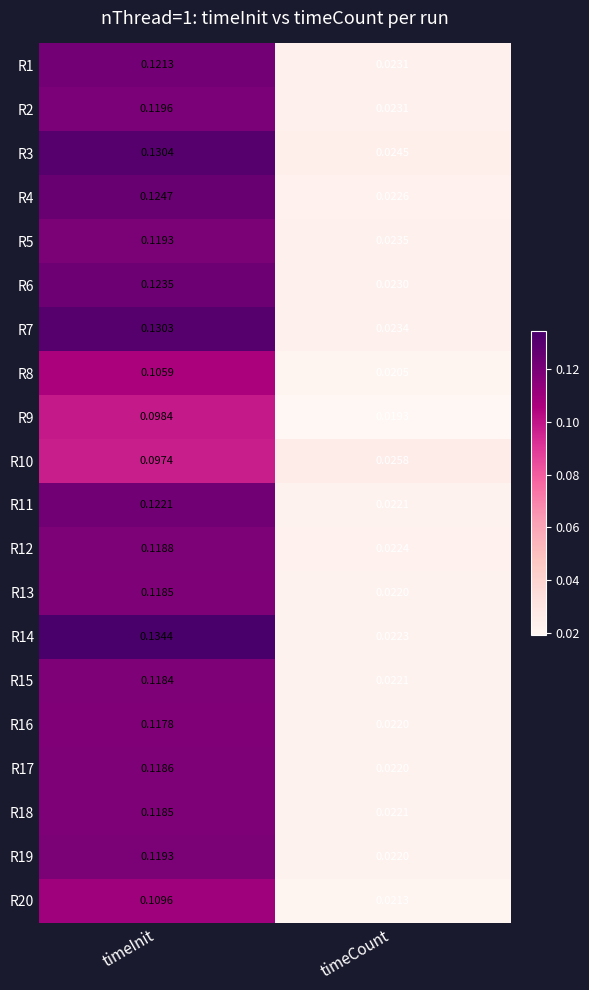

What is the total value across all series at timeCount?

0.4